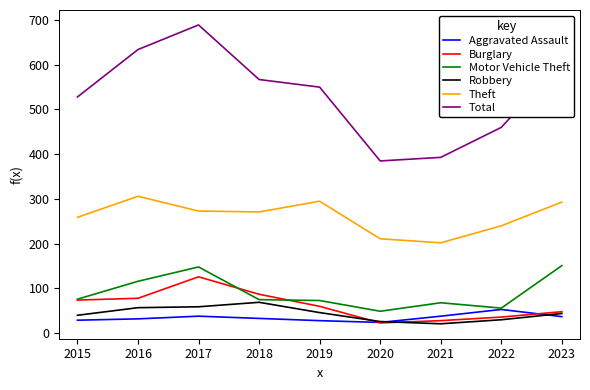

What is the highest value of the Burglary series?

126